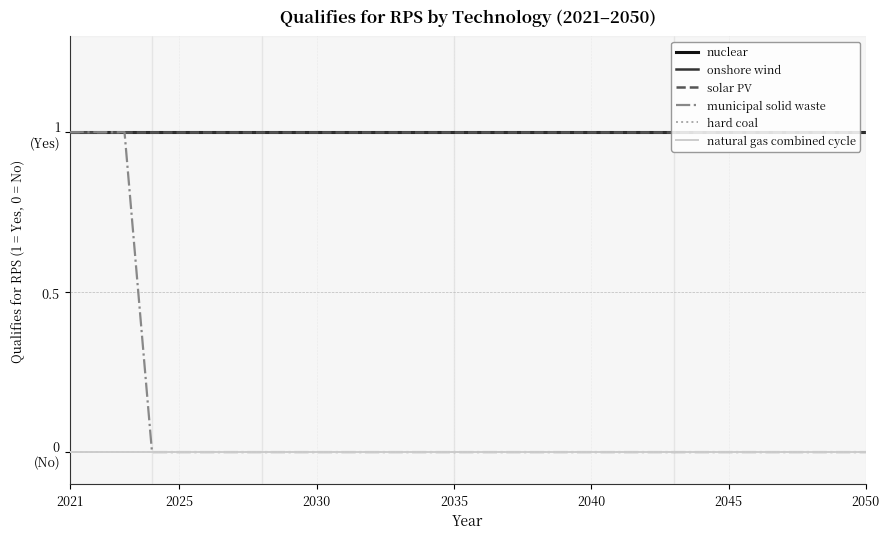

What is the label of the 30th point from the right?

2021